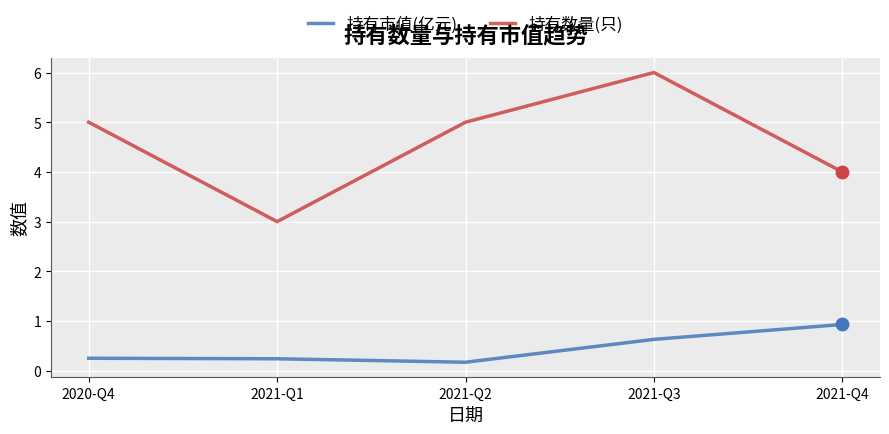

What is the difference between the maximum and minimum values in the 持有市值(亿元) series?

0.8